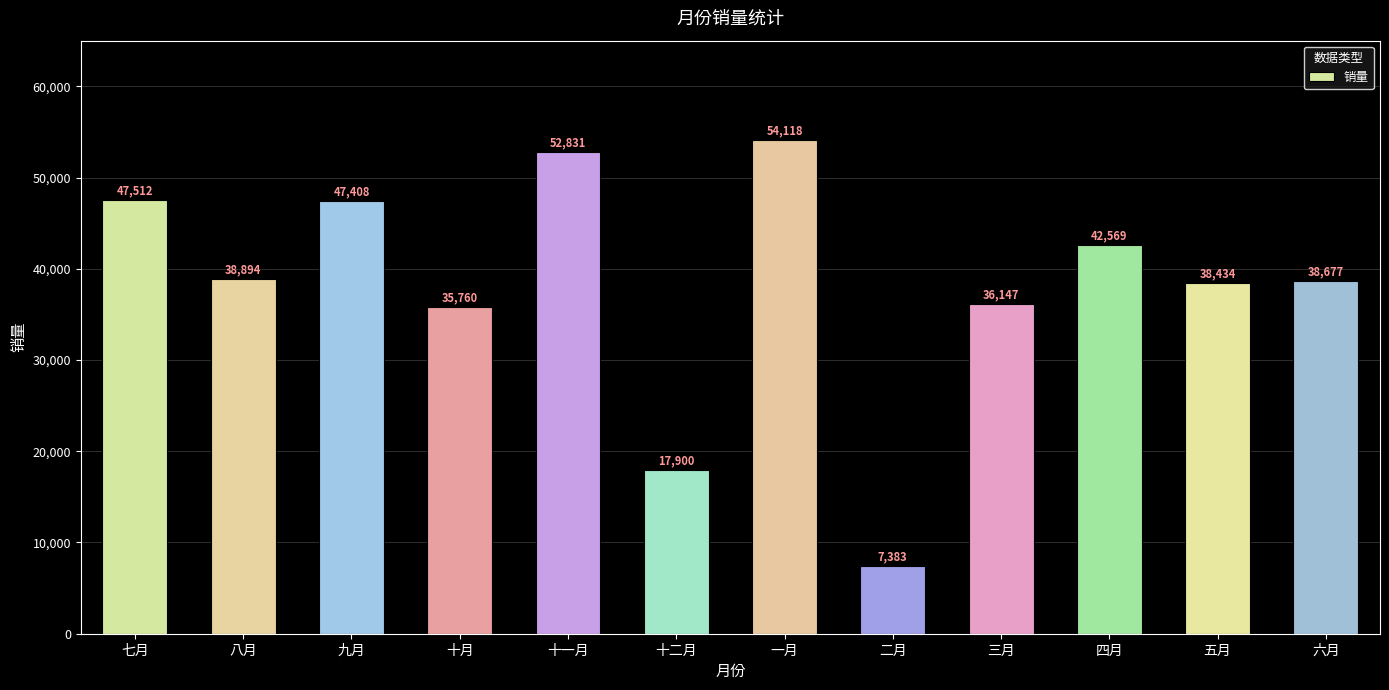

Where is the data nearest to the value 30750?

十月